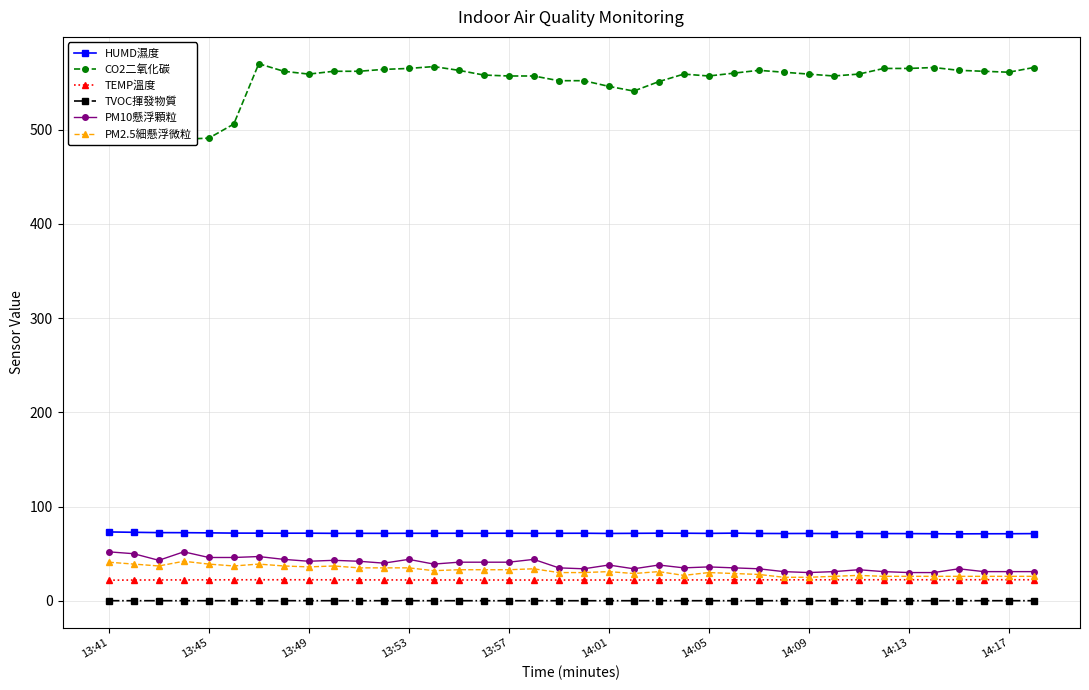

In TEMP溫度, how many points are lower than both neighbors (excluding endpoints)?

2